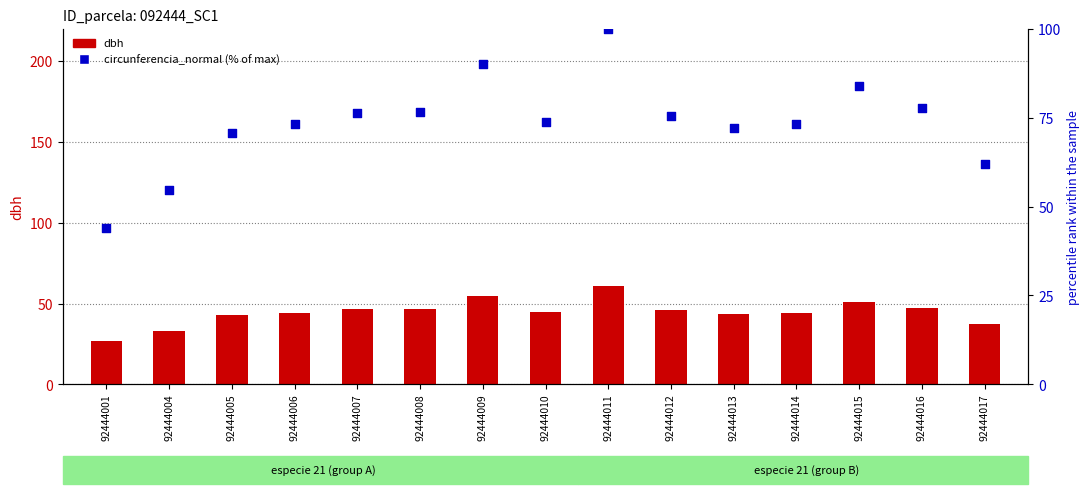

Which series has the widest spread of Y values?

circunferencia_normal (% of max)